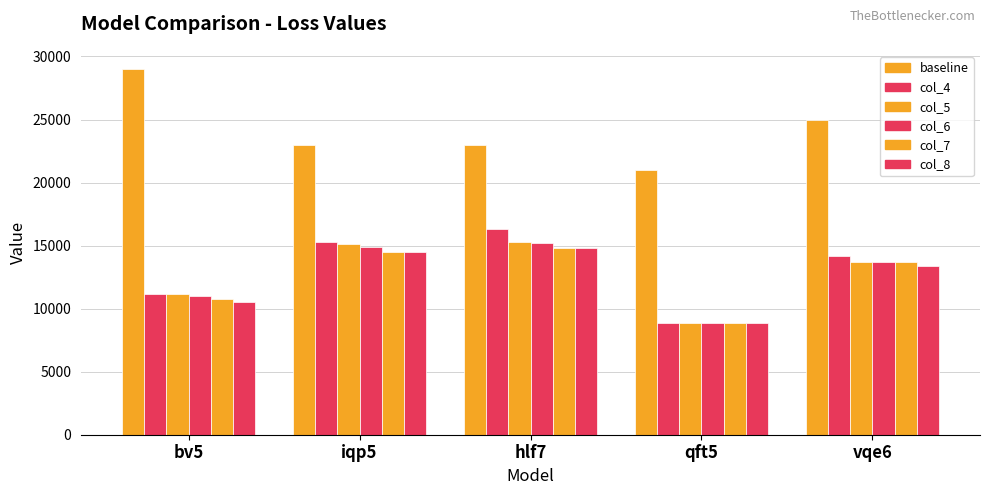

Is it true that col_4 equals 29089.1 at hlf7?

False